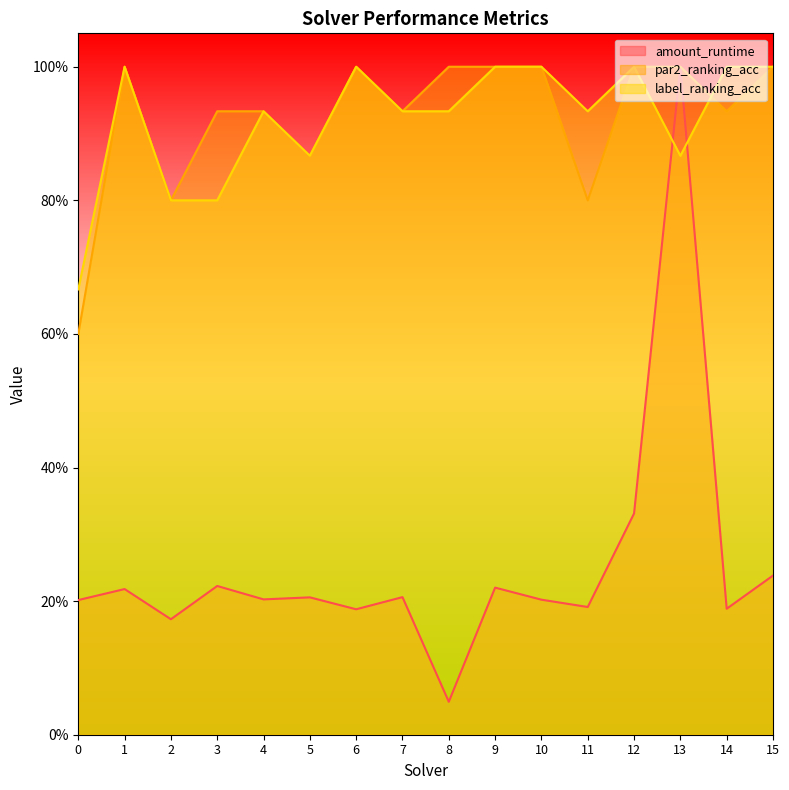

What are all the series names shown in the legend?

amount_runtime, par2_ranking_acc, label_ranking_acc